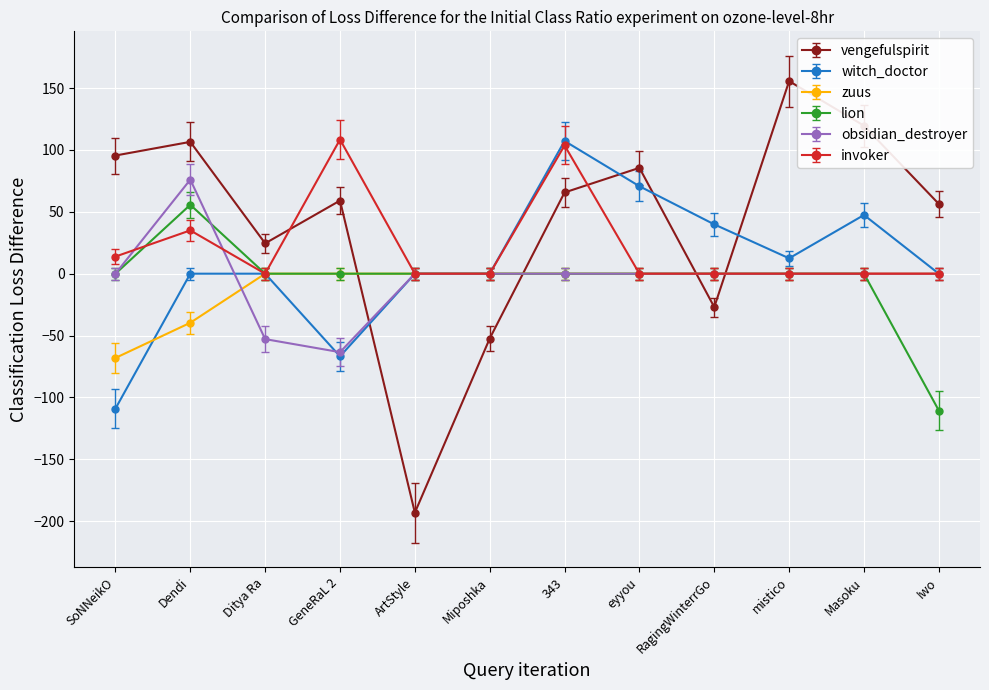

How many series are shown in this chart?

6